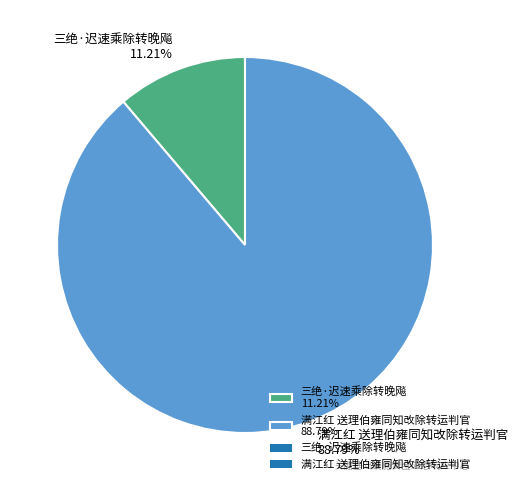

Does 满江红 送理伯雍同知改除转运判官 account for over 50% of the chart?

Yes